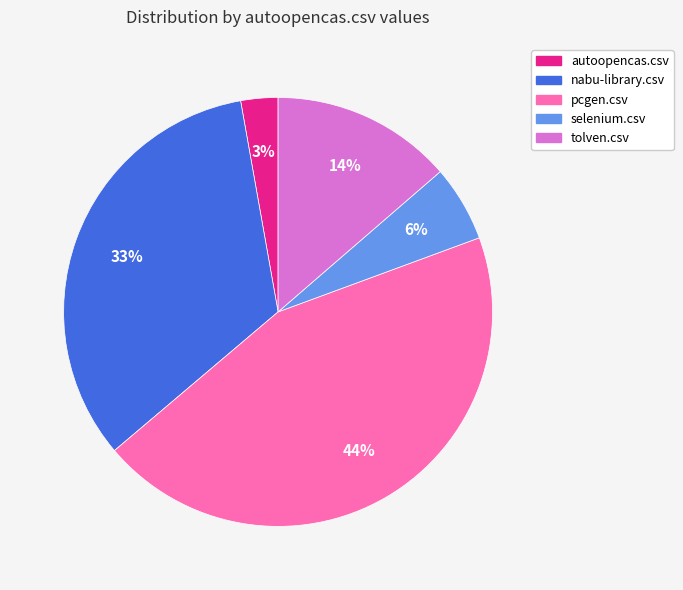

To the nearest percent, what is the average slice percentage?

20%